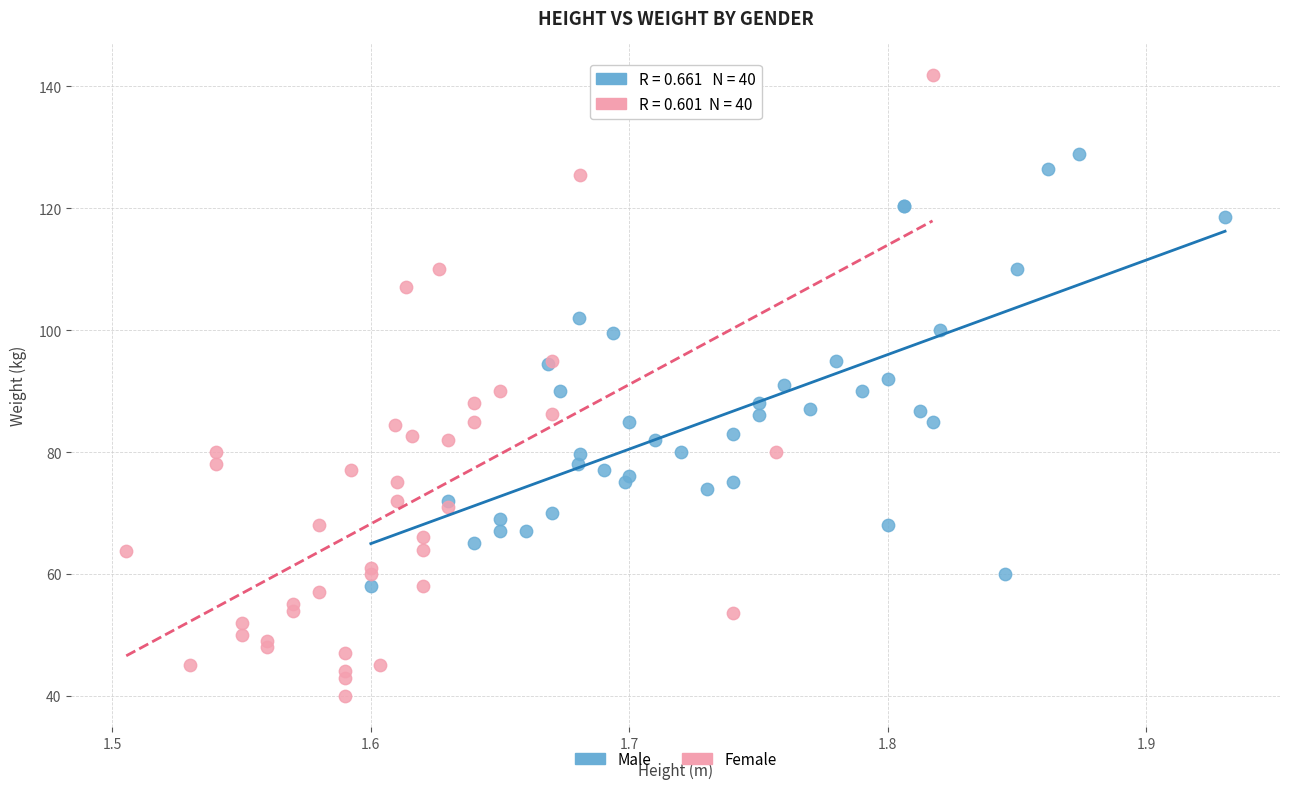

Which series has the widest spread of Y values?

Female